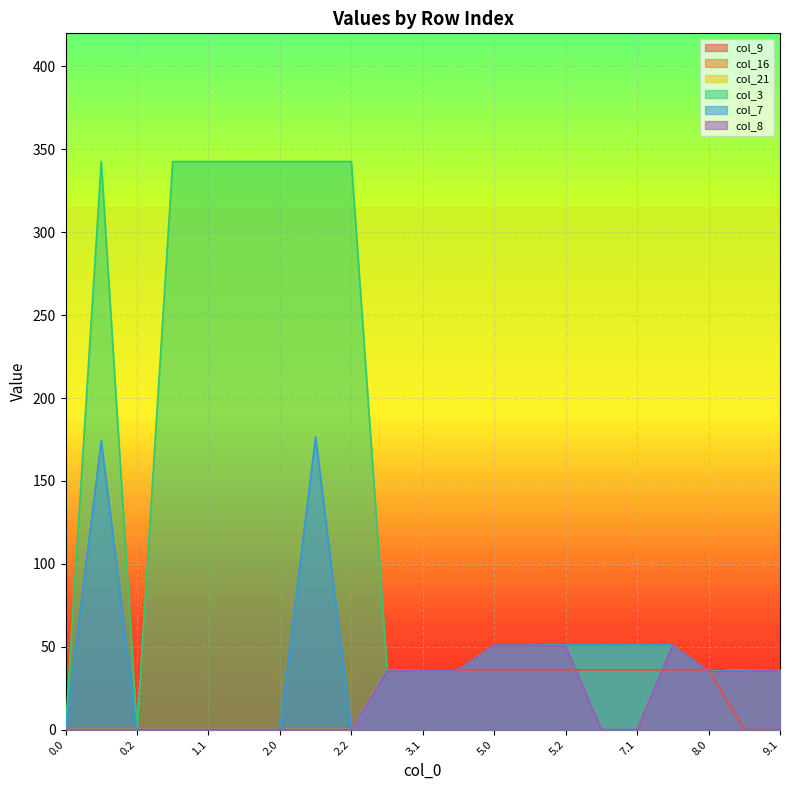

Reading right to left, list all the values displayed in this chart.

col_9: 9.1=0.0	9.0=0.0	8.0=36.0	7.2=36.0	7.1=36.0	7.0=36.0	5.2=36.0	5.1=36.0	5.0=36.0	3.2=36.0	3.1=36.0	3.0=36.0	2.2=0.0	2.1=0.0	2.0=0.0	1.2=0.0	1.1=0.0	1.0=0.0	0.2=0.0	0.1=0.0	0.0=0.0
col_16: 9.1=36.0	9.0=36.0	8.0=35.0	7.2=51.0	7.1=51.0	7.0=51.0	5.2=51.0	5.1=51.0	5.0=51.0	3.2=36.0	3.1=36.0	3.0=36.0	2.2=0.0	2.1=0.0	2.0=0.0	1.2=0.0	1.1=0.0	1.0=0.0	0.2=0.0	0.1=0.0	0.0=0.0
col_21: 9.1=36.0	9.0=36.0	8.0=35.0	7.2=51.0	7.1=51.0	7.0=51.0	5.2=51.0	5.1=51.0	5.0=51.0	3.2=36.0	3.1=36.0	3.0=36.0	2.2=0.0	2.1=0.0	2.0=0.0	1.2=0.0	1.1=0.0	1.0=0.0	0.2=0.0	0.1=0.0	0.0=0.0
col_3: 9.1=36.0	9.0=36.0	8.0=35.0	7.2=51.0	7.1=51.0	7.0=51.0	5.2=51.0	5.1=51.0	5.0=51.0	3.2=36.0	3.1=36.0	3.0=36.0	2.2=342.7	2.1=342.7	2.0=342.7	1.2=342.7	1.1=342.7	1.0=342.7	0.2=0.0	0.1=342.7	0.0=0.0
col_7: 9.1=36.0	9.0=36.0	8.0=35.0	7.2=51.0	7.1=51.0	7.0=51.0	5.2=51.0	5.1=51.0	5.0=51.0	3.2=36.0	3.1=36.0	3.0=36.0	2.2=0.0	2.1=176.6	2.0=0.0	1.2=0.0	1.1=0.0	1.0=0.0	0.2=0.0	0.1=174.2	0.0=0.0
col_8: 9.1=36.0	9.0=35.0	8.0=35.0	7.2=51.0	7.1=0.0	7.0=0.0	5.2=50.2	5.1=51.0	5.0=51.0	3.2=36.0	3.1=36.0	3.0=35.0	2.2=0.0	2.1=0.0	2.0=0.0	1.2=0.0	1.1=0.0	1.0=0.0	0.2=0.0	0.1=0.0	0.0=0.0